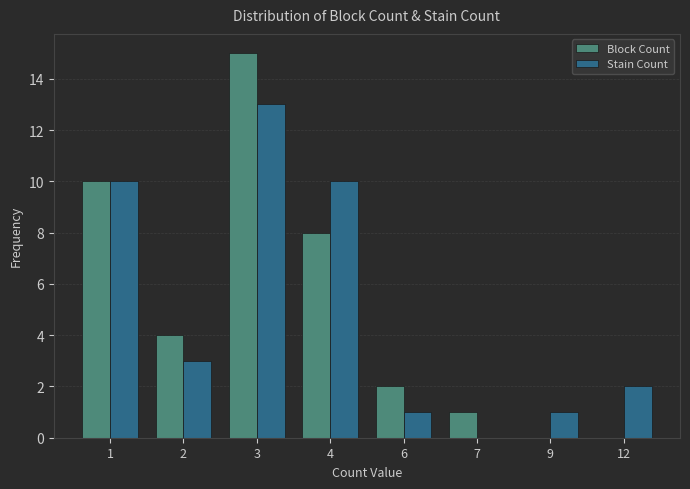

Reading right to left, list all the values displayed in this chart.

Block Count: 0	0	1	2	8	15	4	10
Stain Count: 2	1	0	1	10	13	3	10